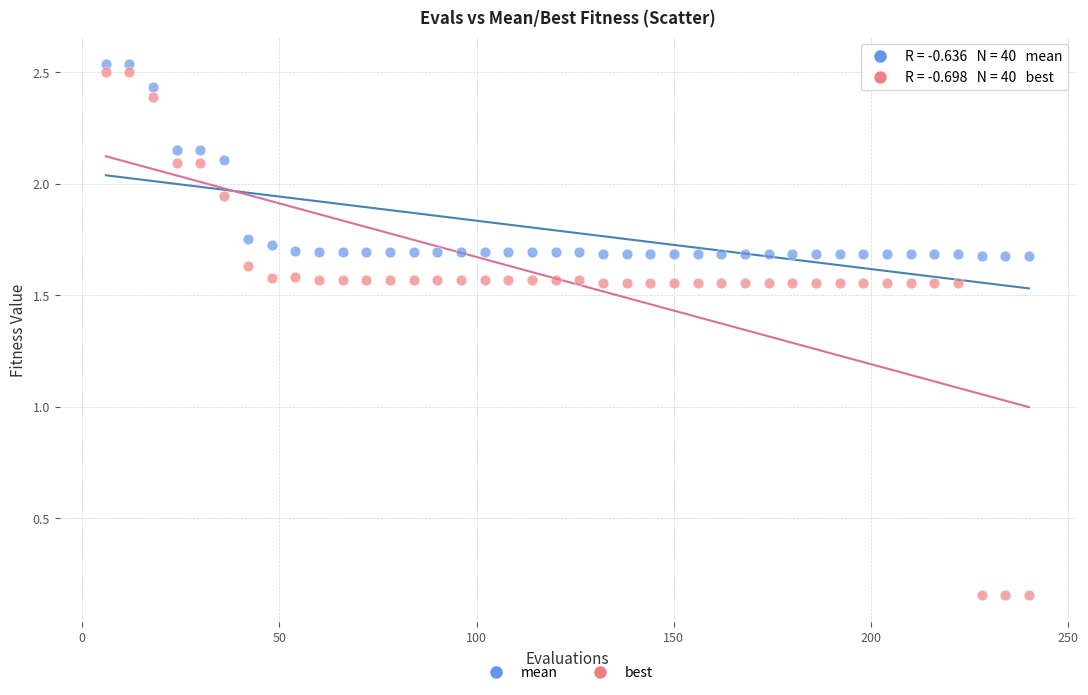

In the mean series, what Y value is closest to 2?

2.1